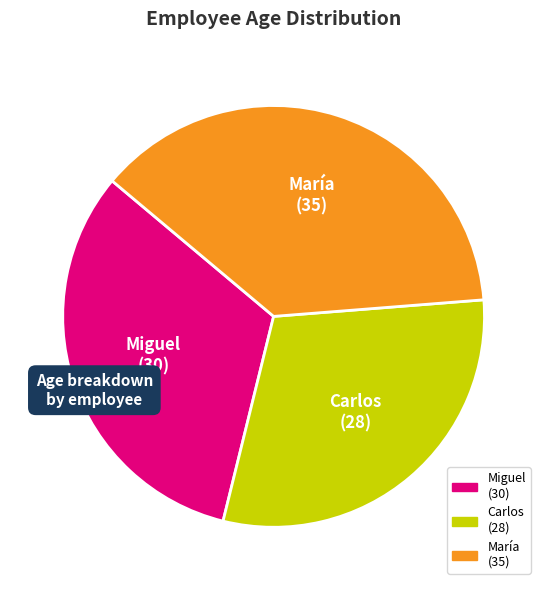

Does any single category account for the majority?

No